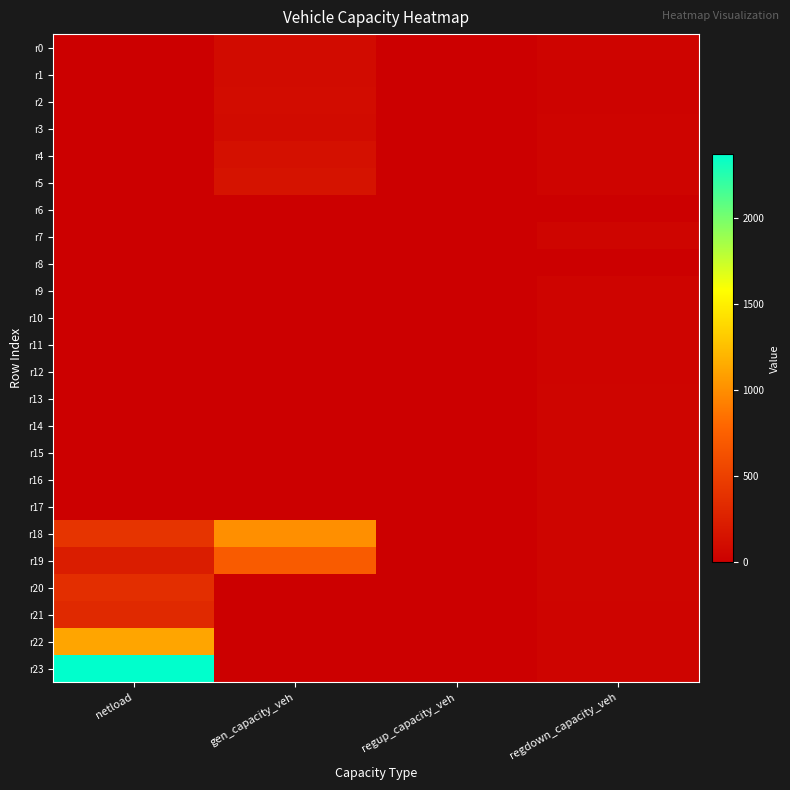

Between gen_capacity_veh and regdown_capacity_veh, which is larger?

gen_capacity_veh